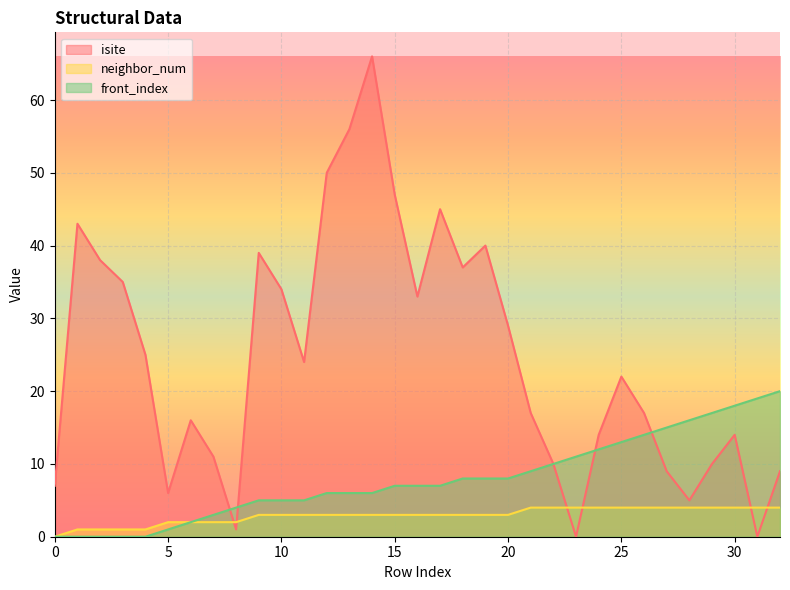

The neighbor_num series shows 2 at 5. True or false?

True